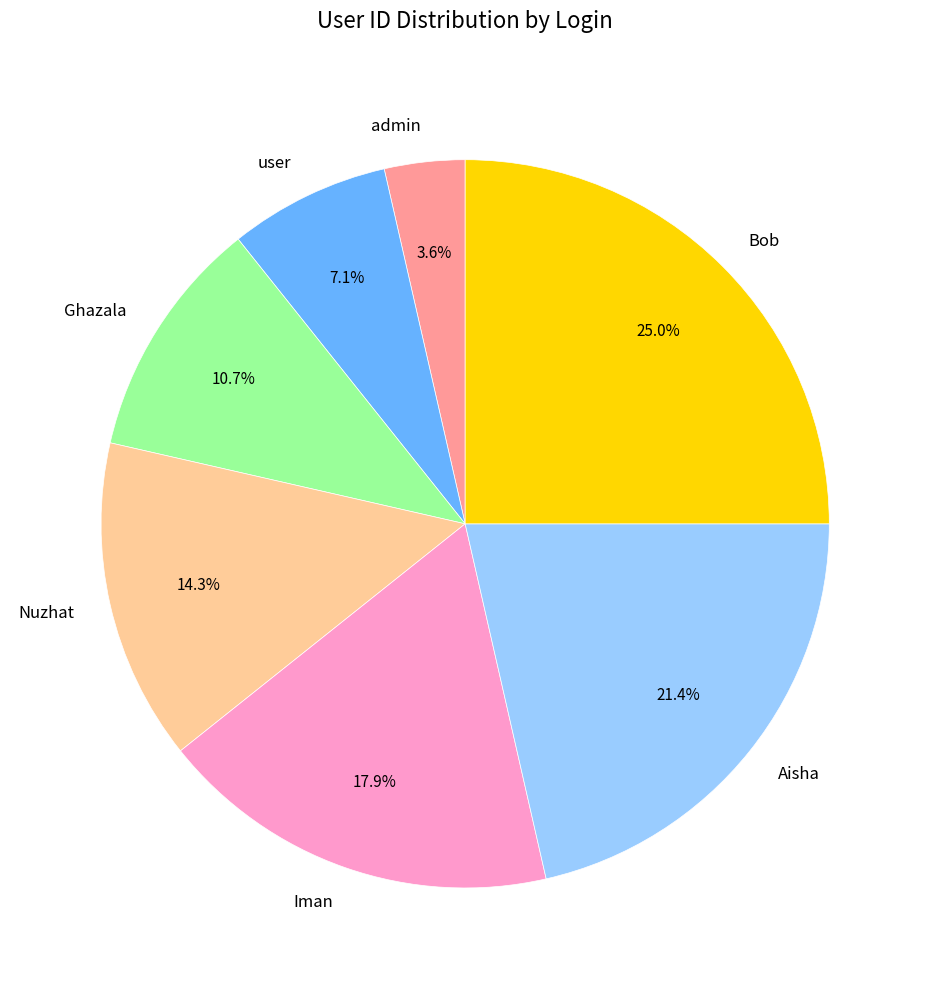

What percentage is the admin slice, to the nearest percent?

4%